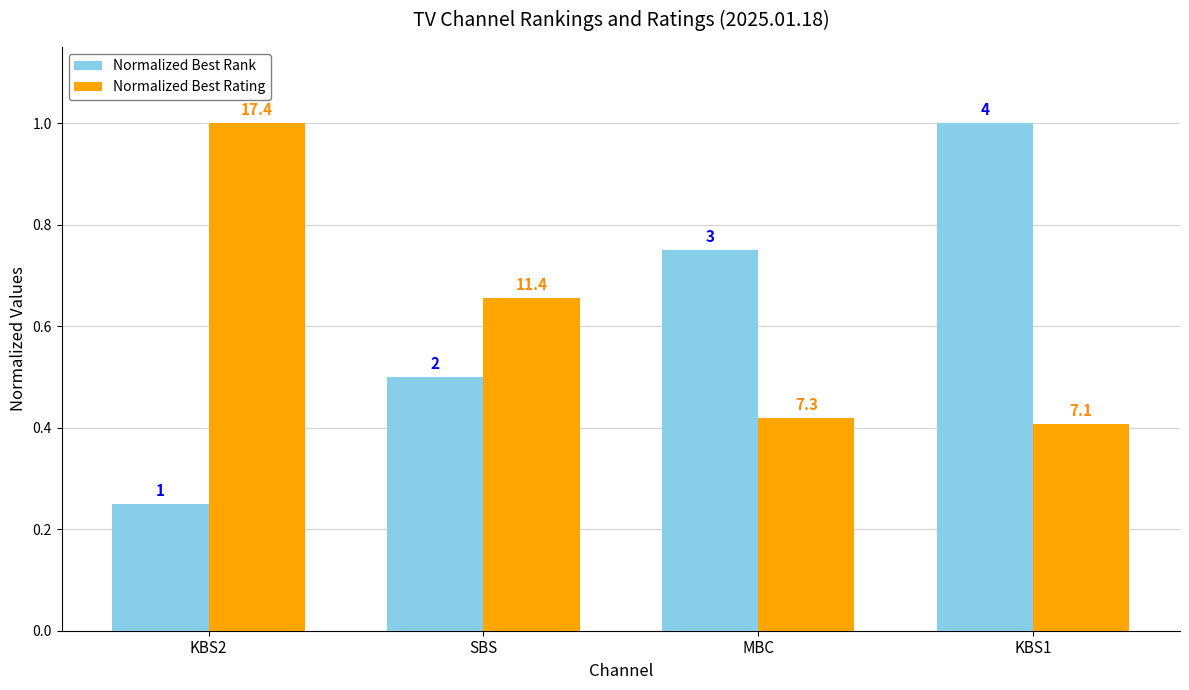

What are all the series names shown in the legend?

Normalized Best Rank, Normalized Best Rating